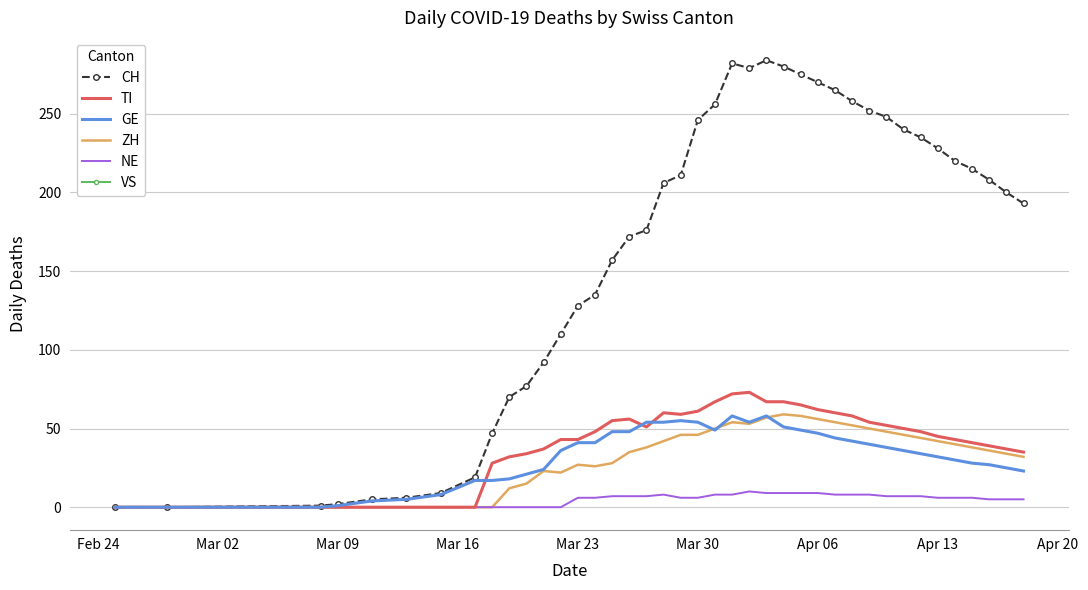

What is the highest value of the NE series?

10